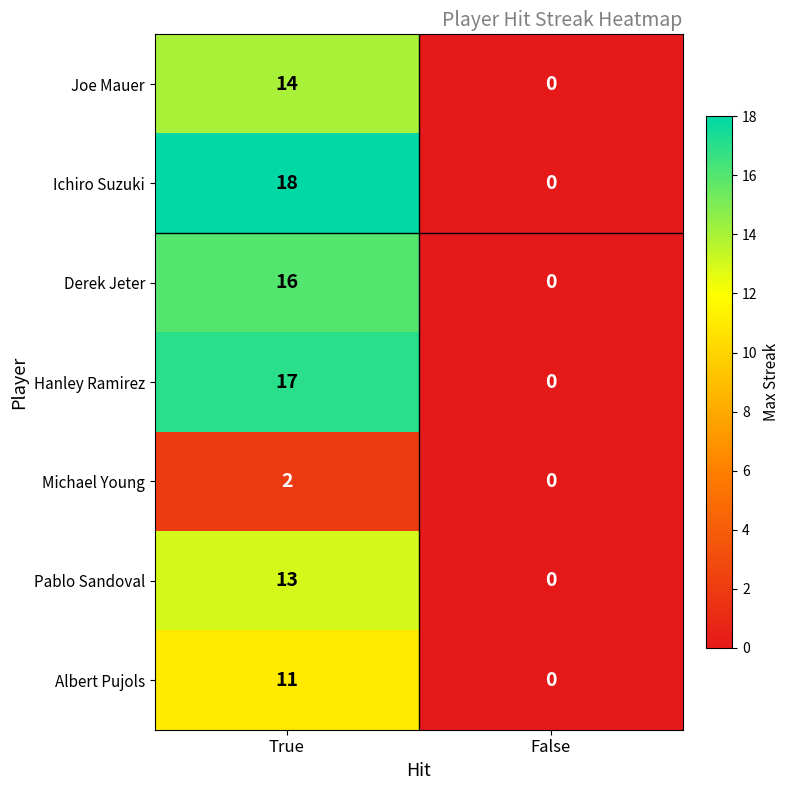

What is the average value of the Derek Jeter series?

8